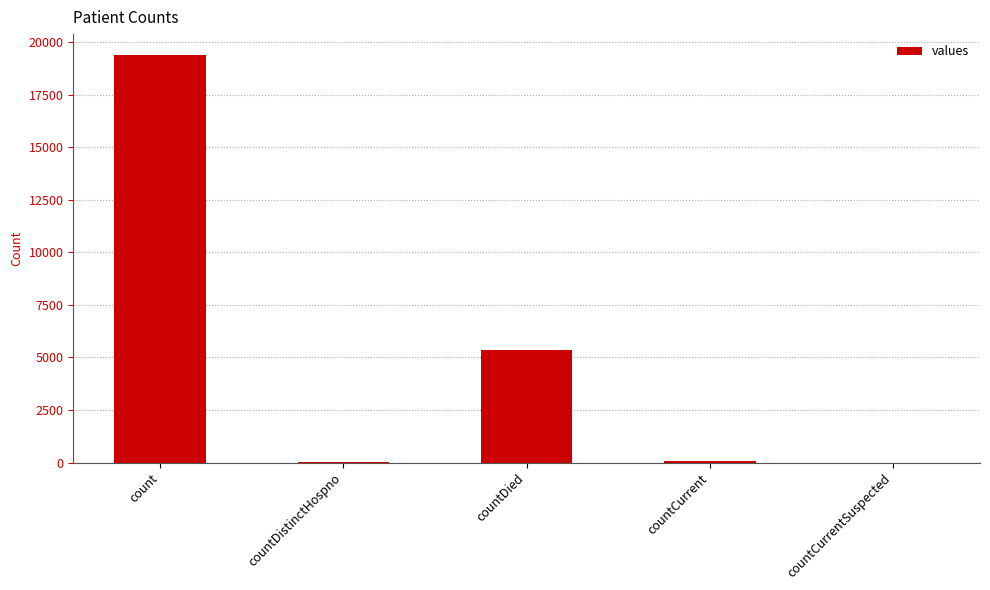

What is the maximum value shown in the chart?

19420